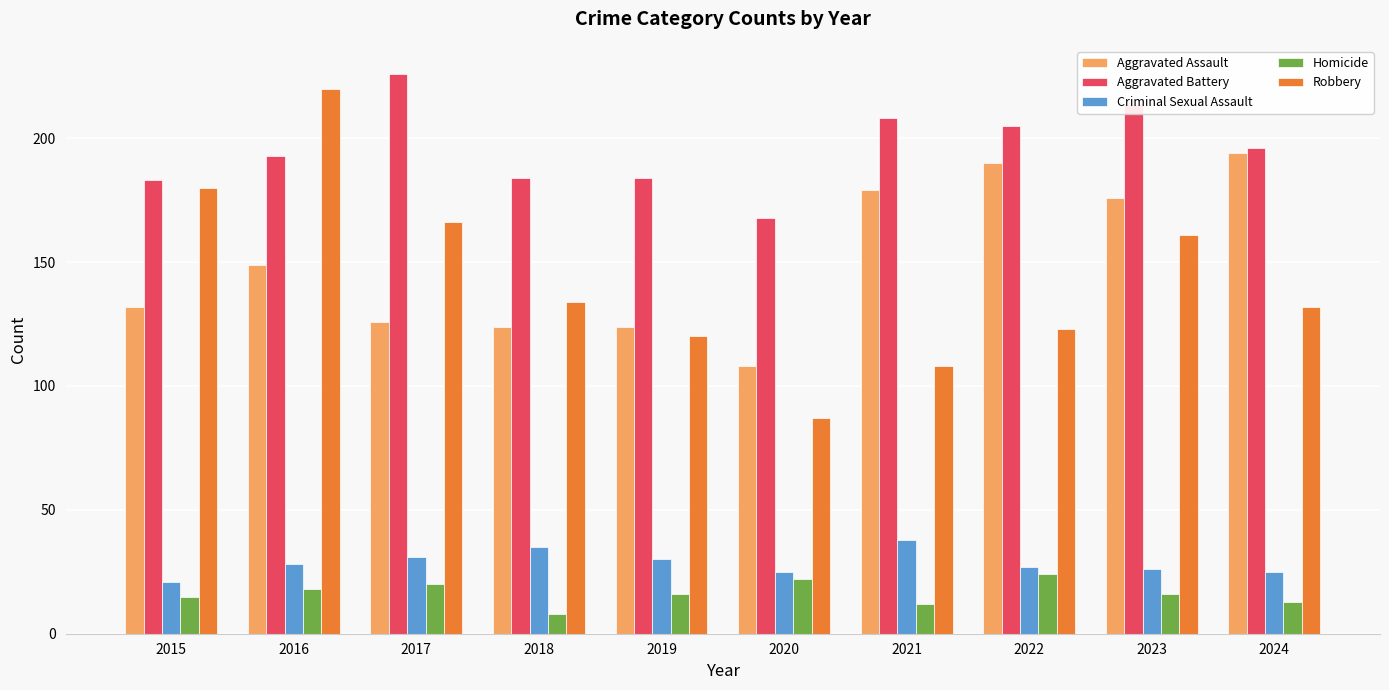

Which label corresponds to the largest value in the chart?

2017